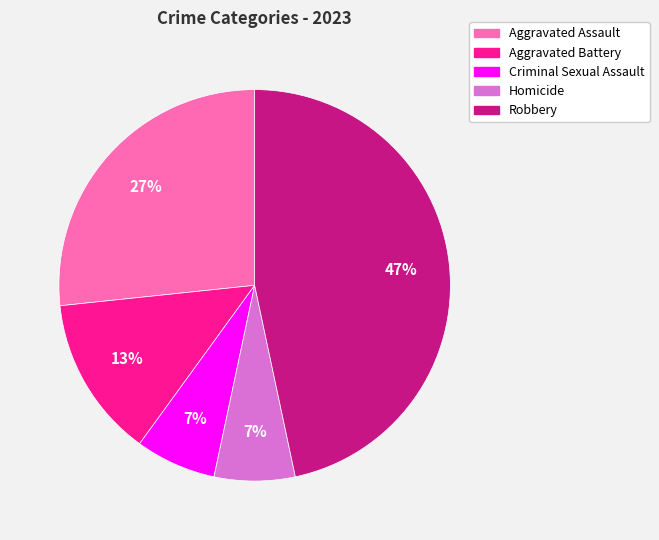

Which slice is the largest?

Robbery